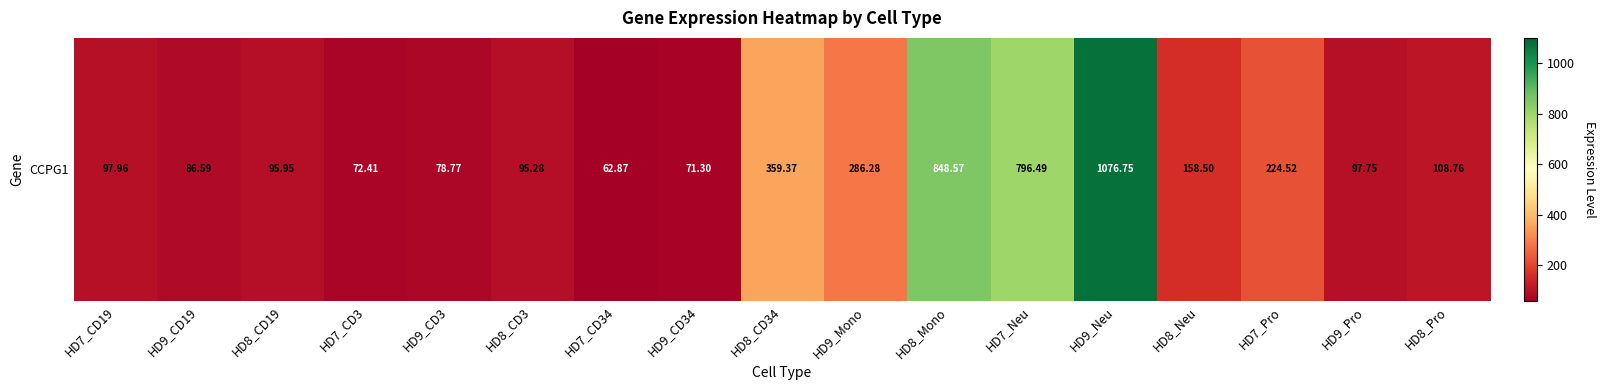

What is the difference between the maximum and minimum values?

1013.9